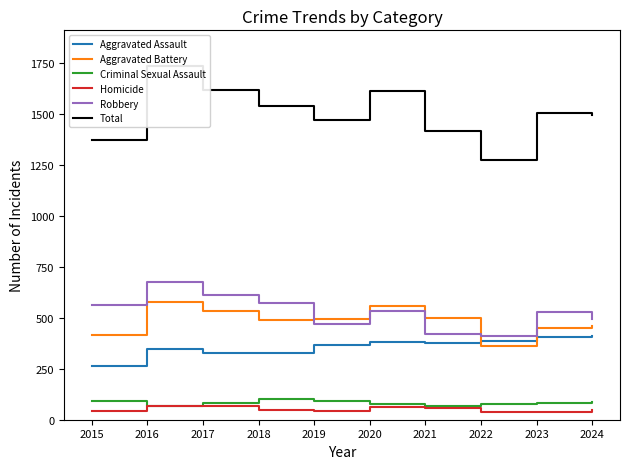

True or false: Homicide and Aggravated Battery intersect in this chart.

False